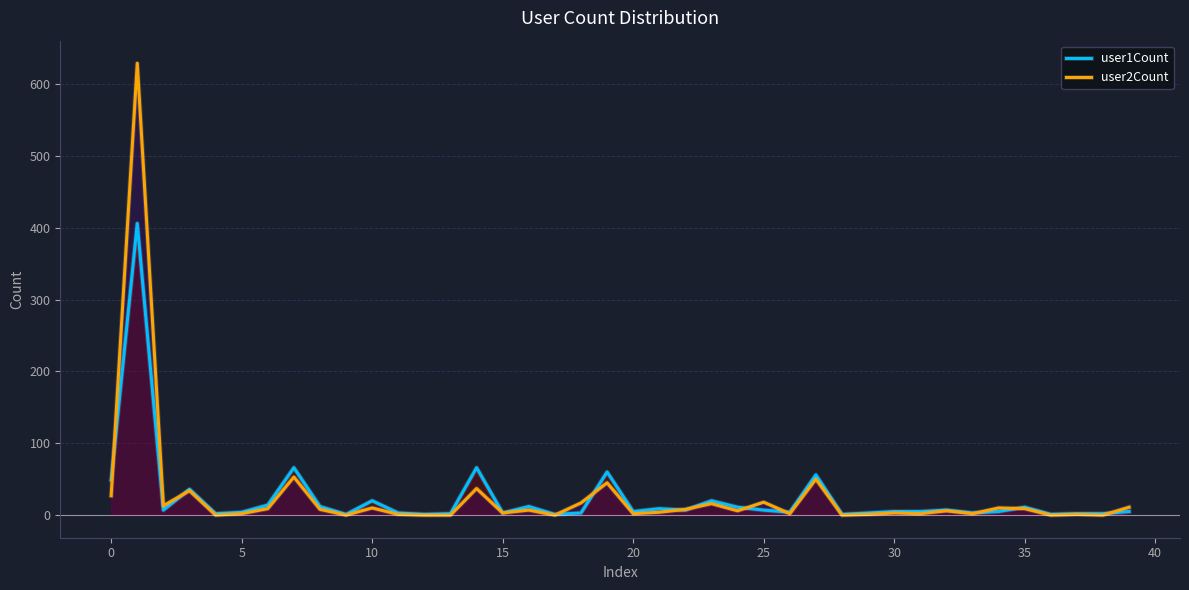

Is the value of user1Count at 31 greater than the value of user2Count at 29?

Yes